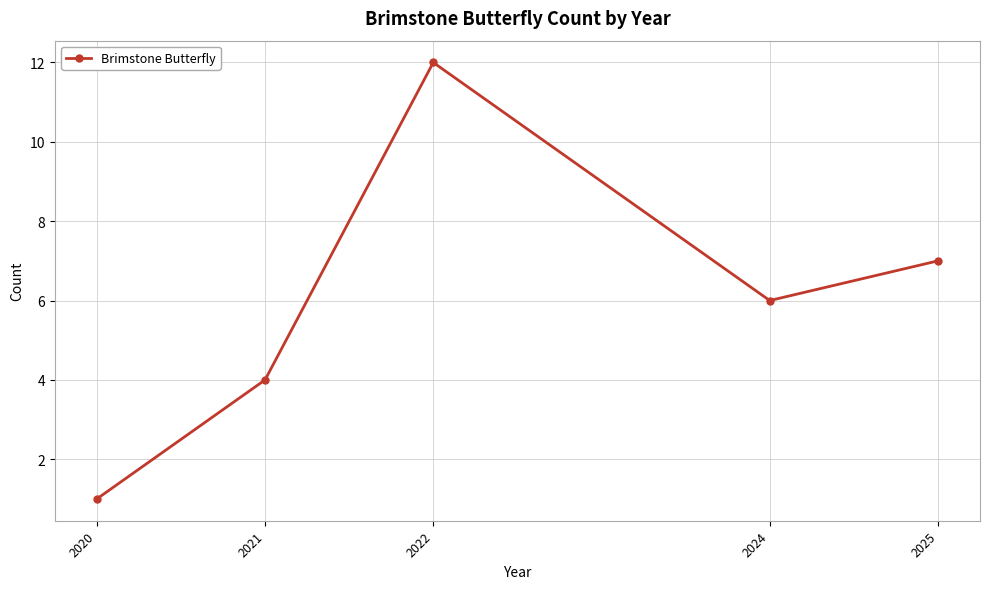

The chart shows a value of 4 at 2021. True or false?

True